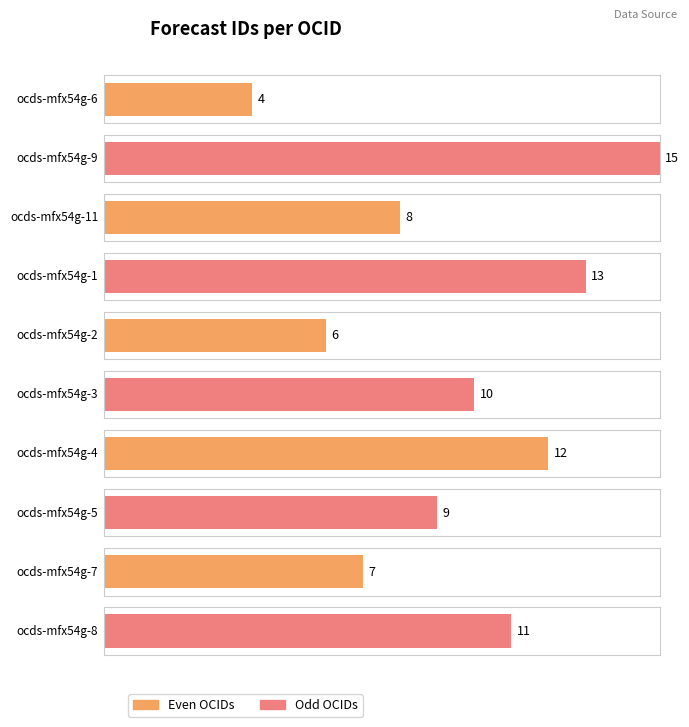

What is the difference between the values at ocds-mfx54g-2 and ocds-mfx54g-8?

5